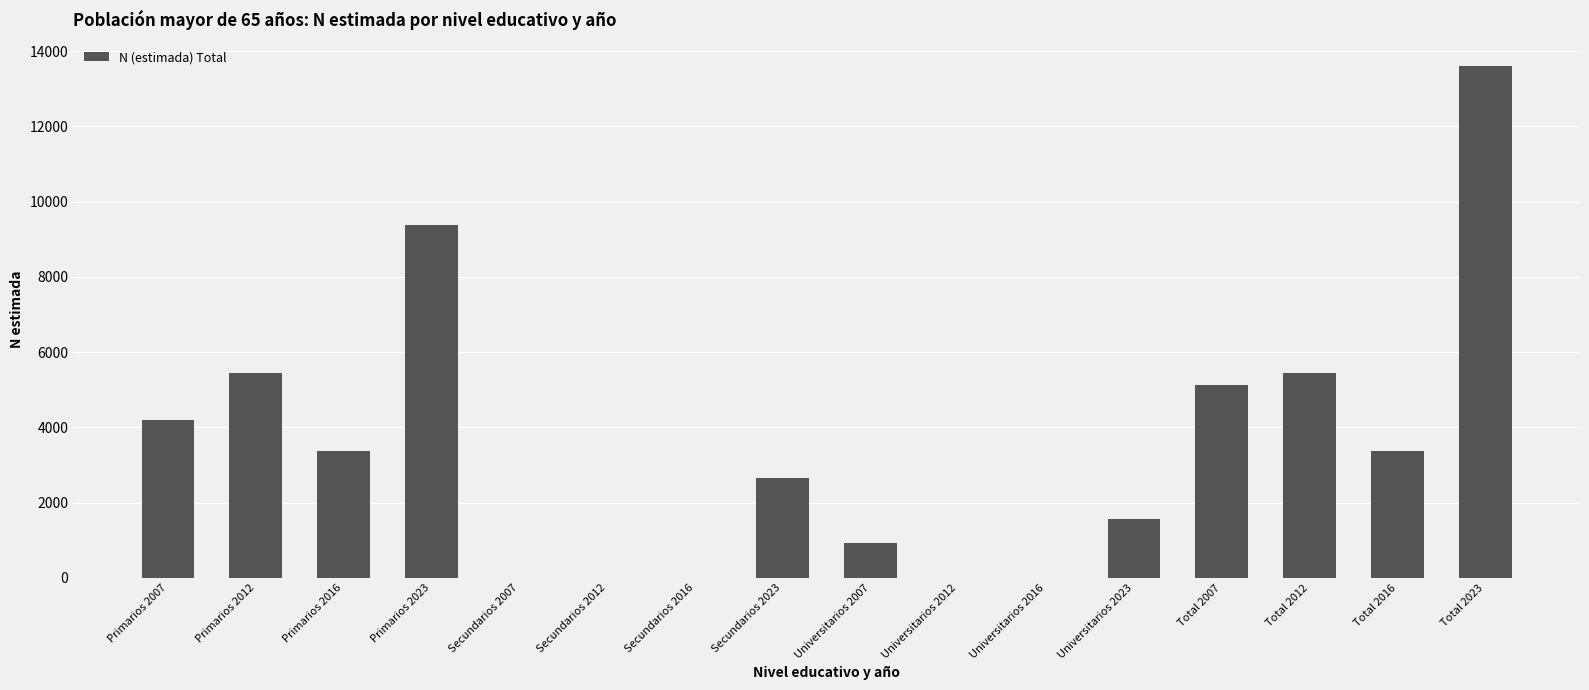

What is the difference between the values at Secundarios 2023 and Universitarios 2007?

1734